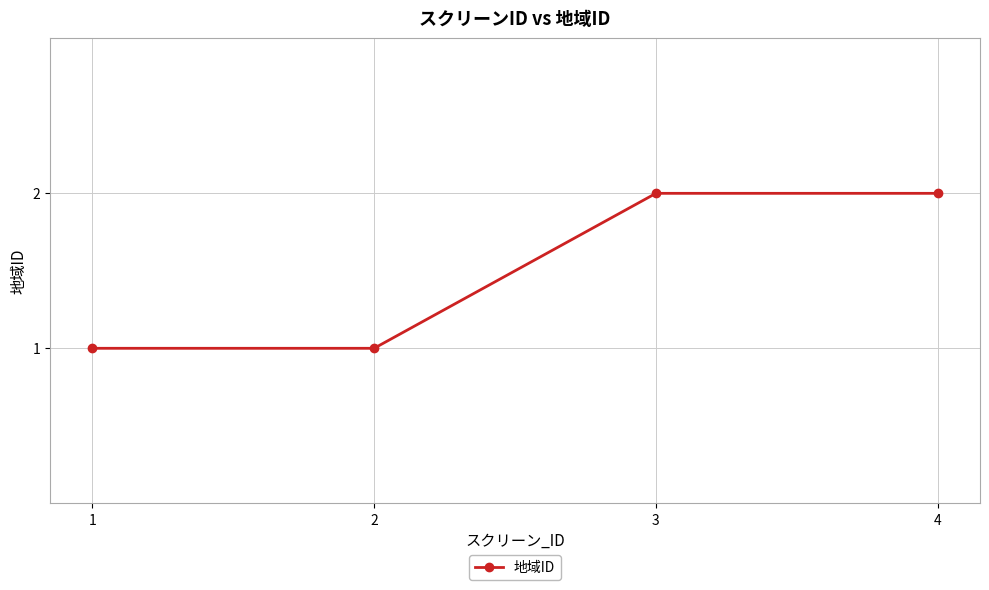

What is the value of the 4th point from the left?

2